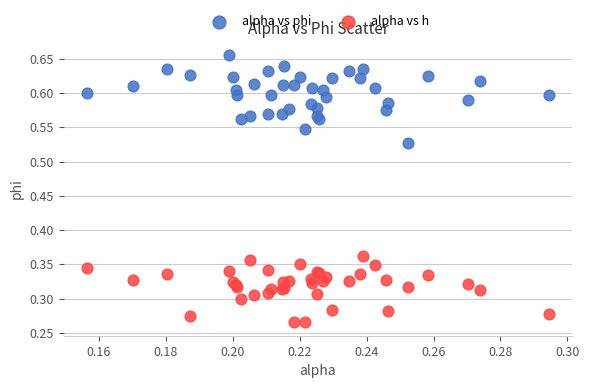

Which series contains the lowest Y value?

alpha vs h